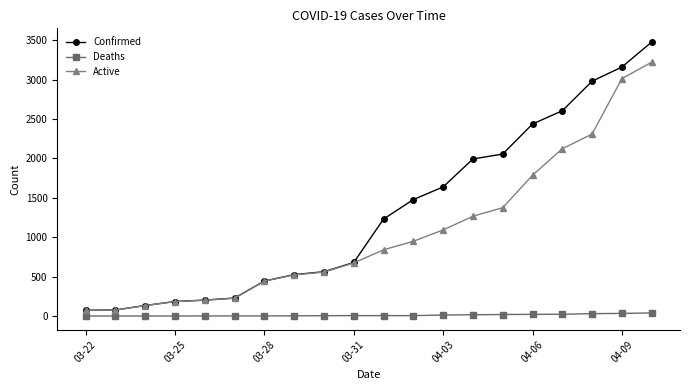

True or false: Active has more than 1 points higher than both neighbors.

False